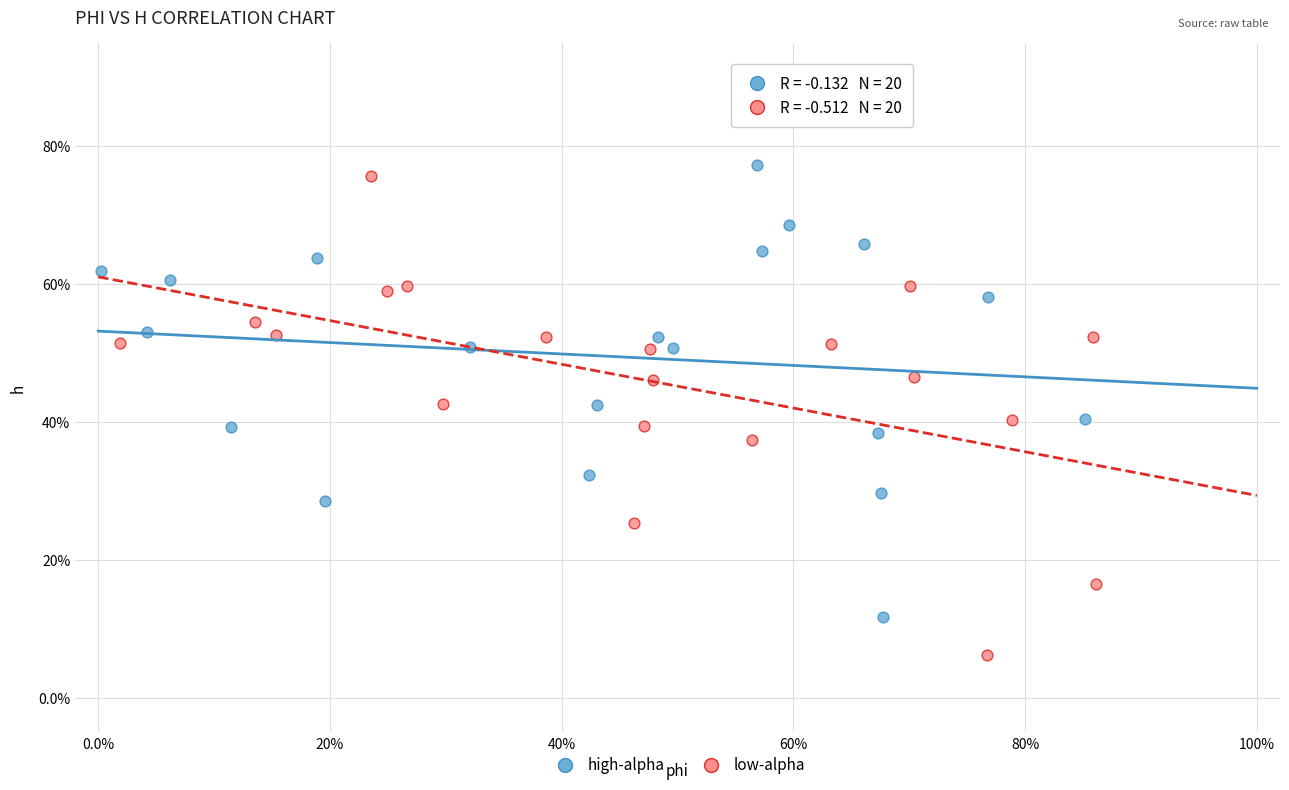

What are all the series names shown in the legend?

high-alpha, low-alpha